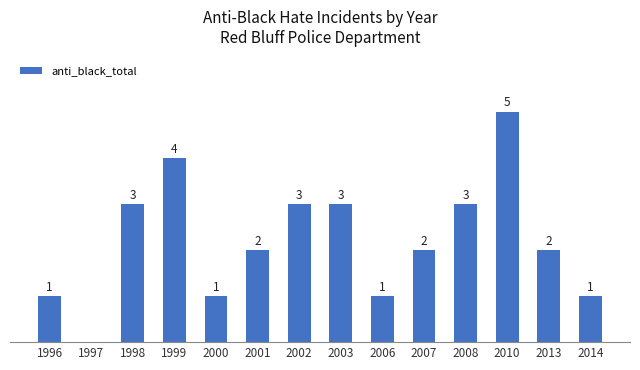

Are the bars horizontal?

No